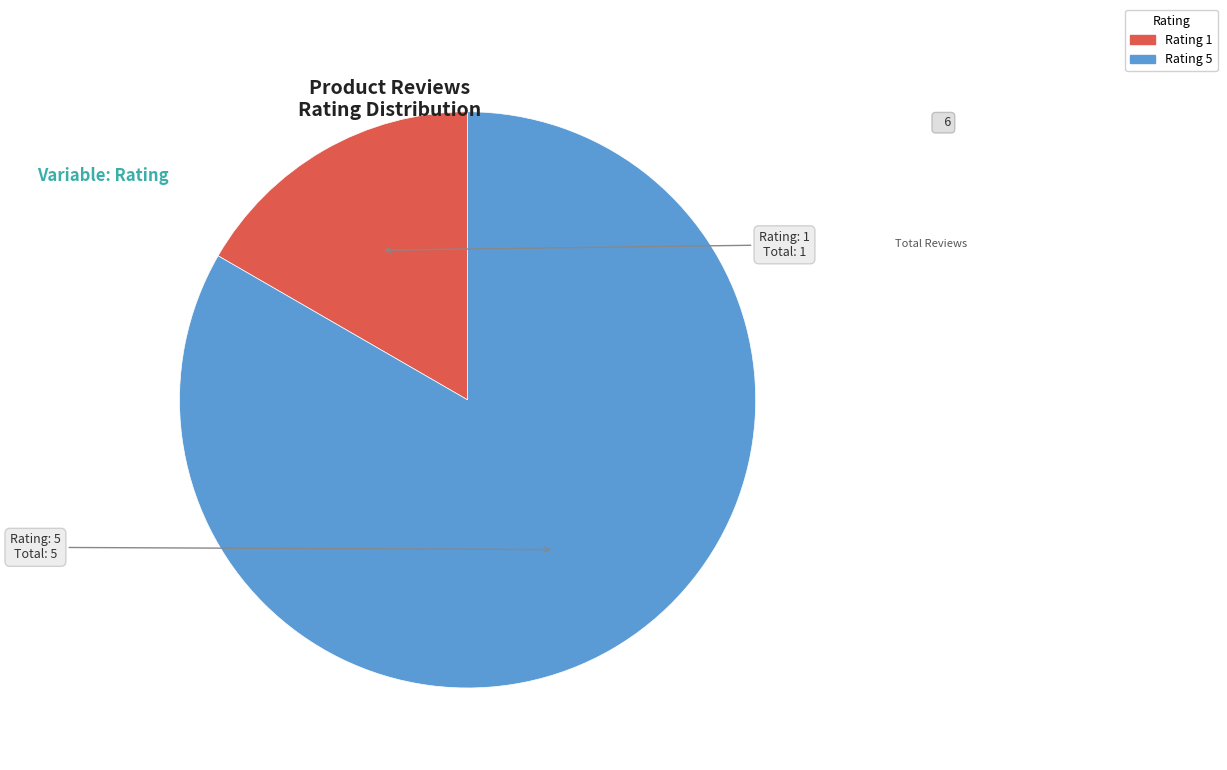

Does any single category account for the majority?

Yes